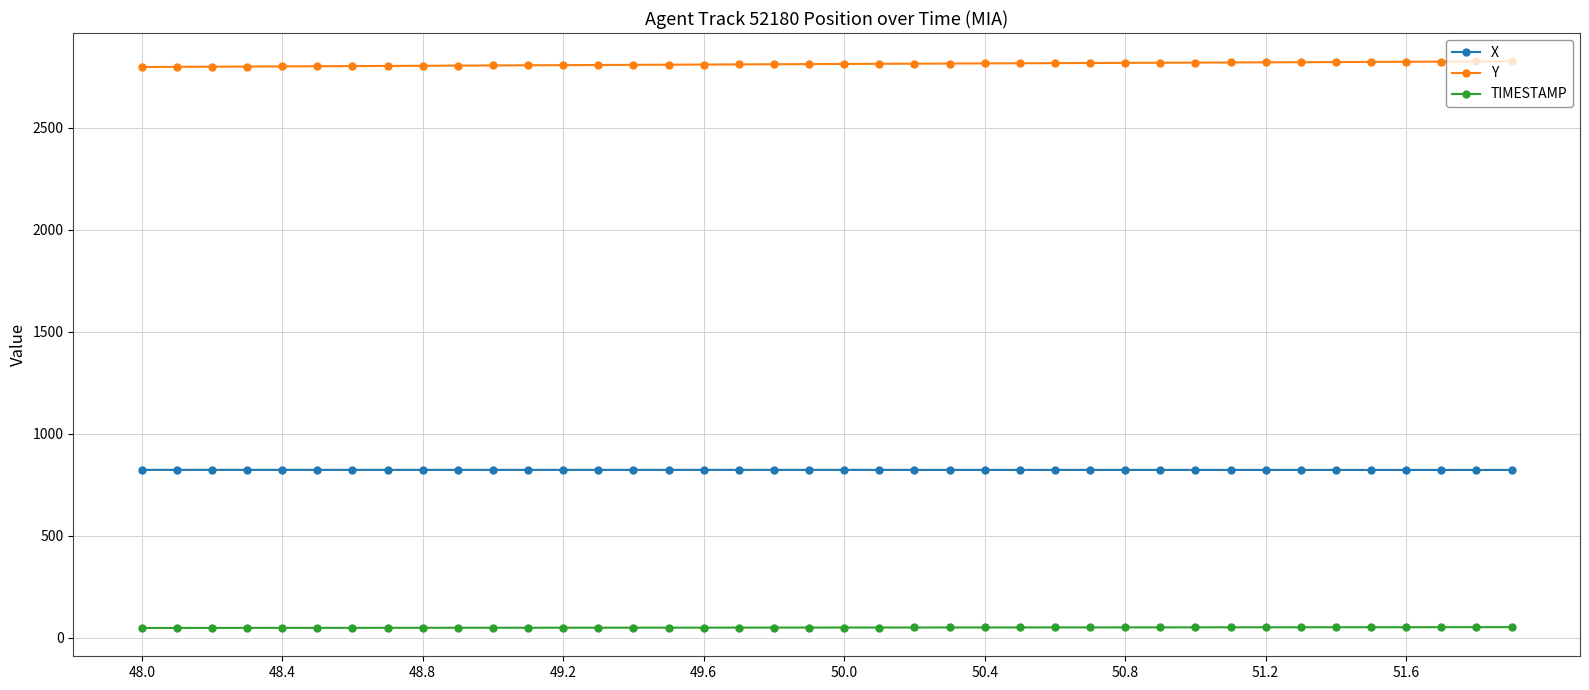

True or false: Y and X cross at least once.

False